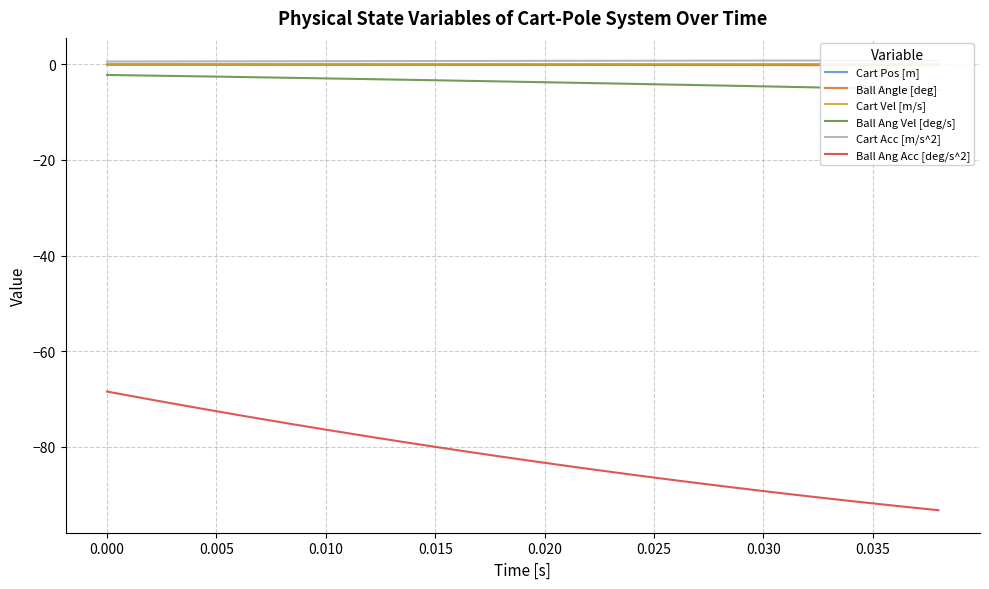

True or false: Ball Ang Acc [deg/s^2] has a value of -68.5 at 0.000.

True